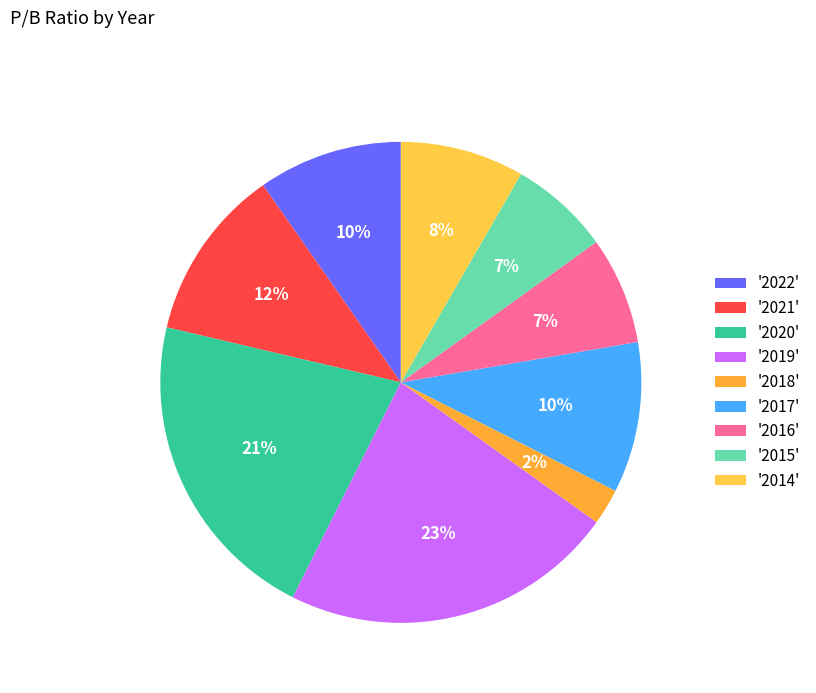

Count the number of slices in the pie.

9